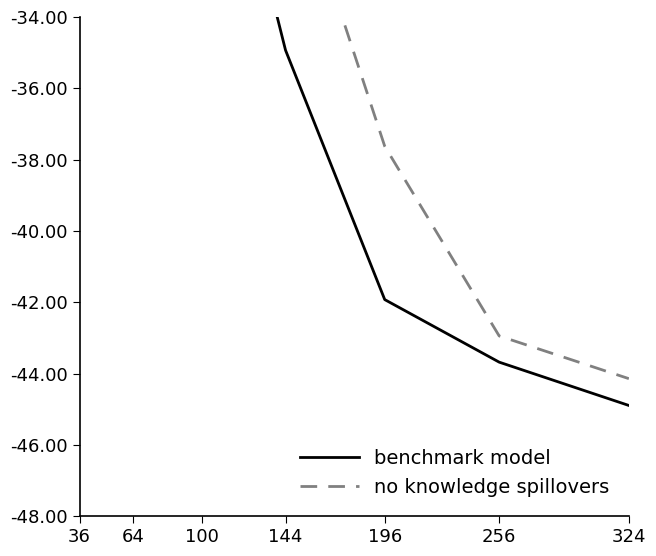

The no knowledge spillovers series shows -3.6 at 36. True or false?

False